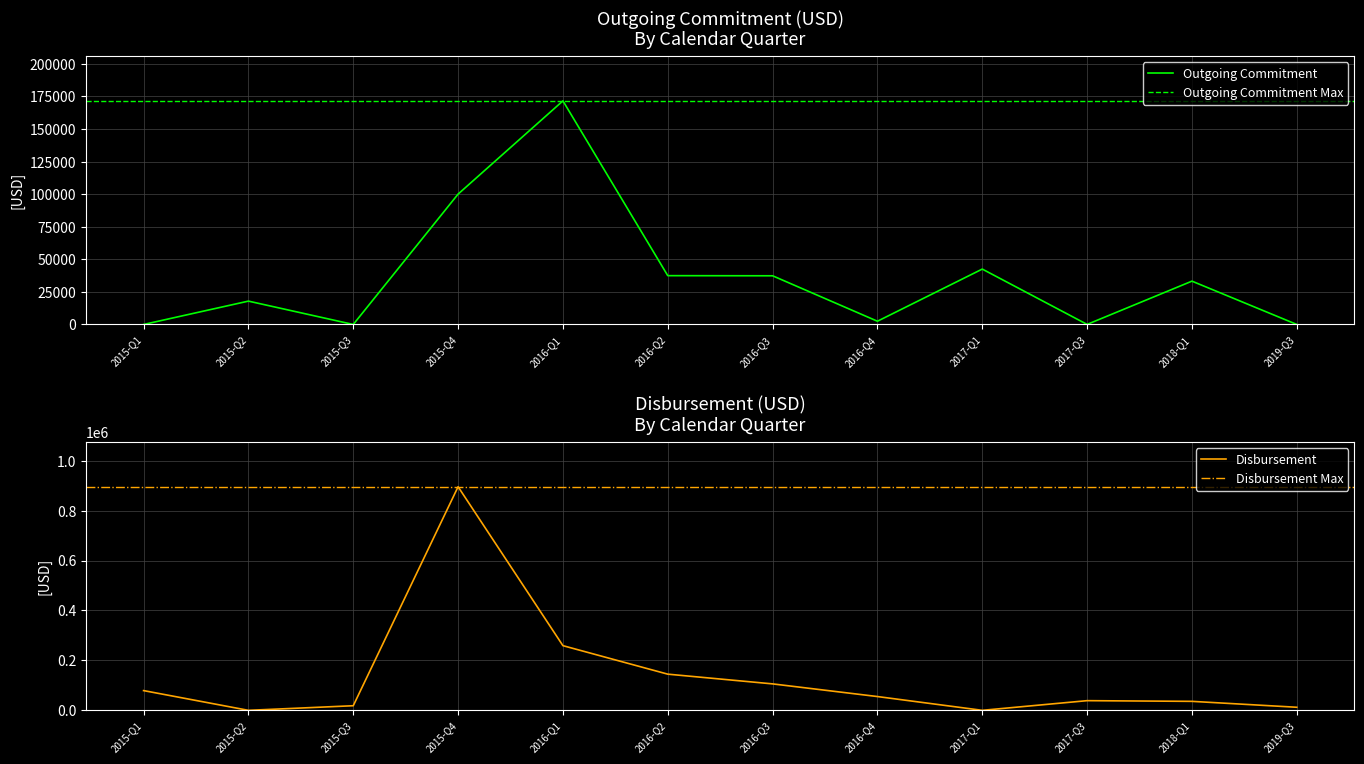

How many positive values does the Disbursement series have?

10